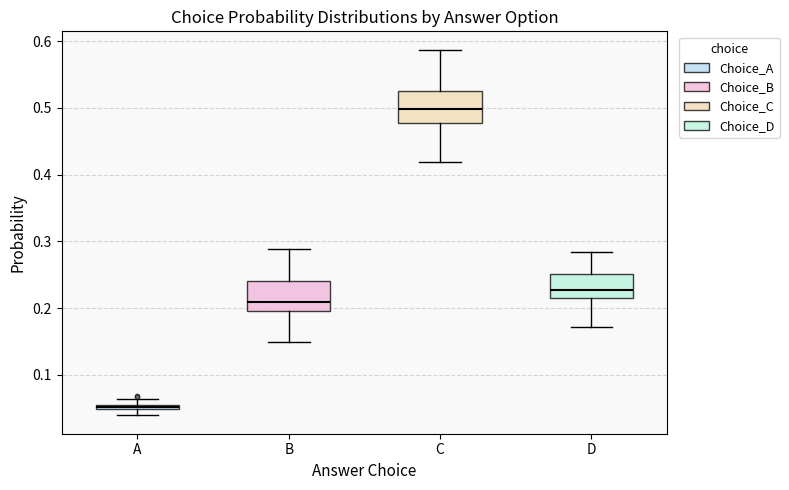

Where does the median line of the box for B sit on the y-axis? The values are not printed on the chart, so give them approximately, as read against the axis.

0.21